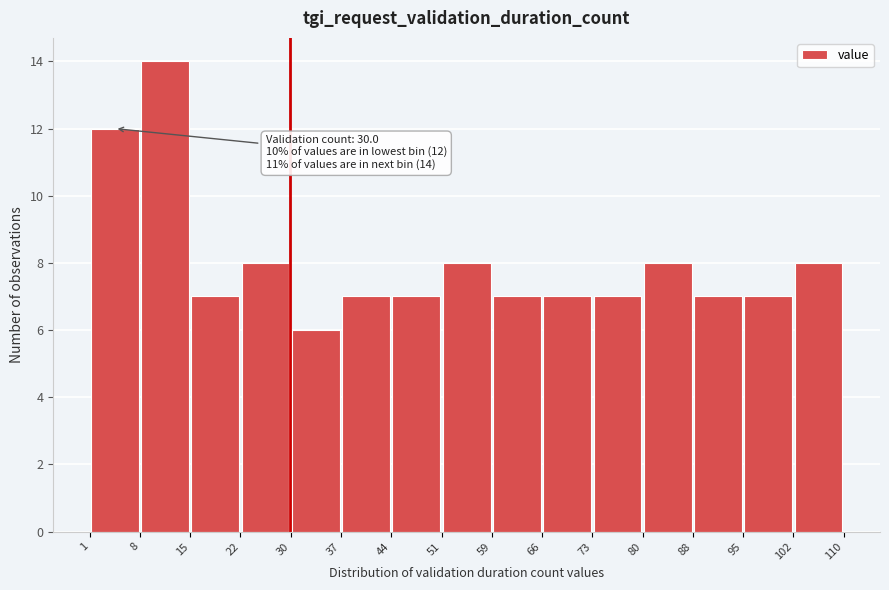

Which range on the x-axis has the tallest bar?

8 to 15